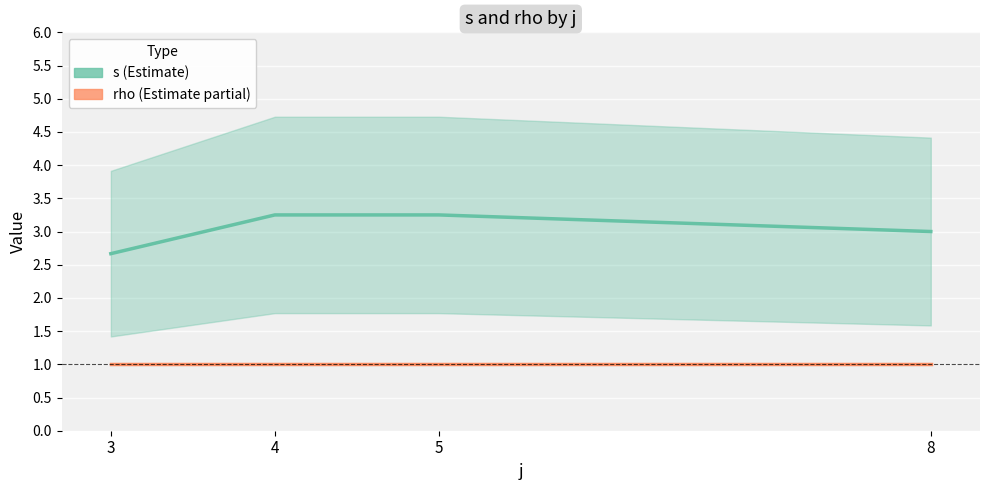

List the series in order of their peak value, lowest first.

rho mean, s mean